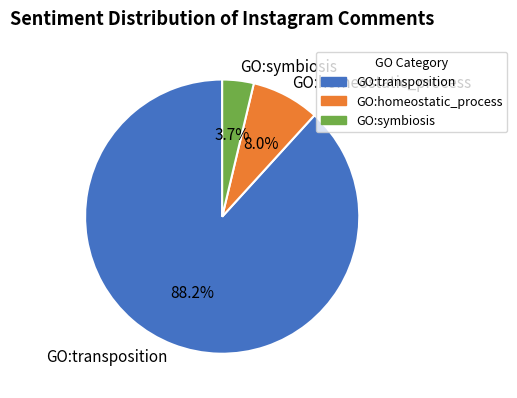

What percentage is NOT represented by GO:homeostatic_process?

92.0%